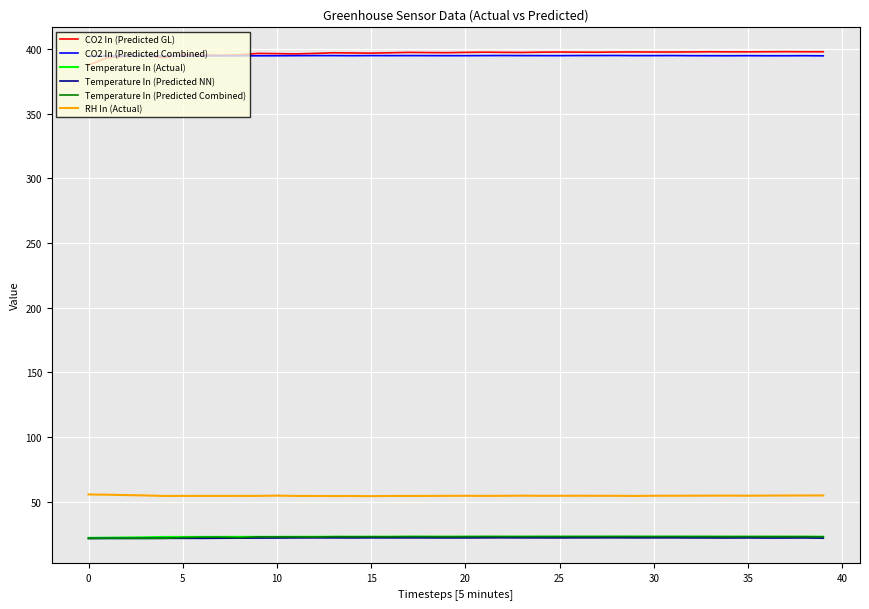

Is this an area chart (filled region under the line)?

No